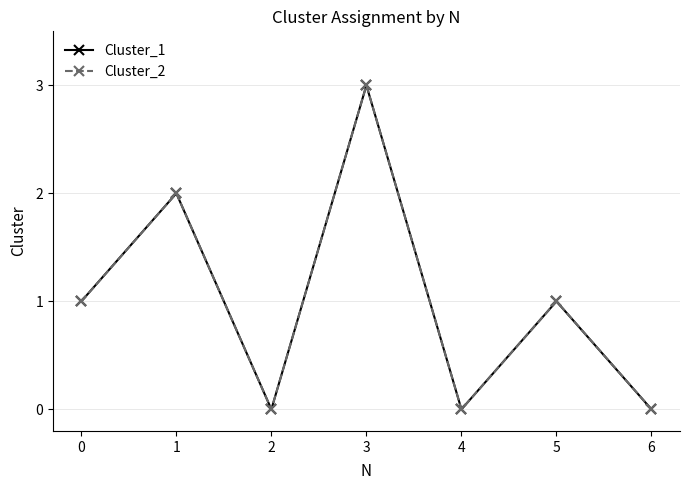

How many interior local peaks does the Cluster_2 series have?

3